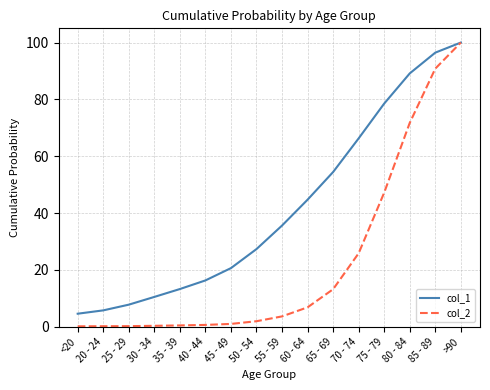

Which category has the lowest value in the col_1 series?

<20